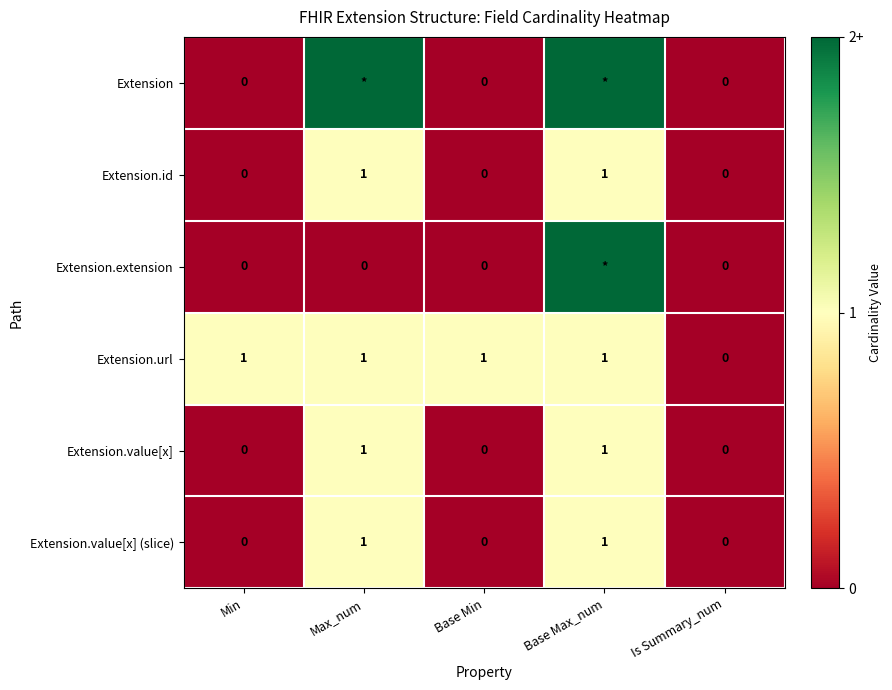

How many values in the Extension.value[x] (slice) series exceed 0?

2